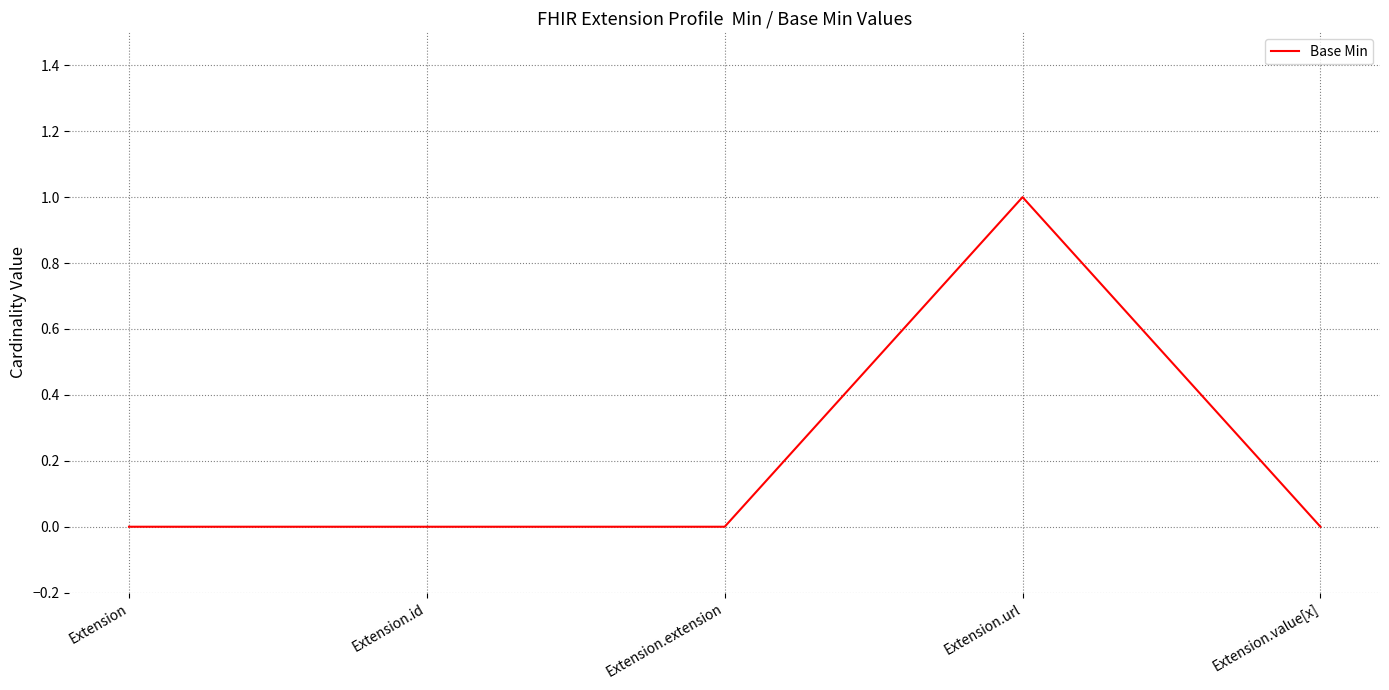

Does the chart have visible grid lines?

Yes